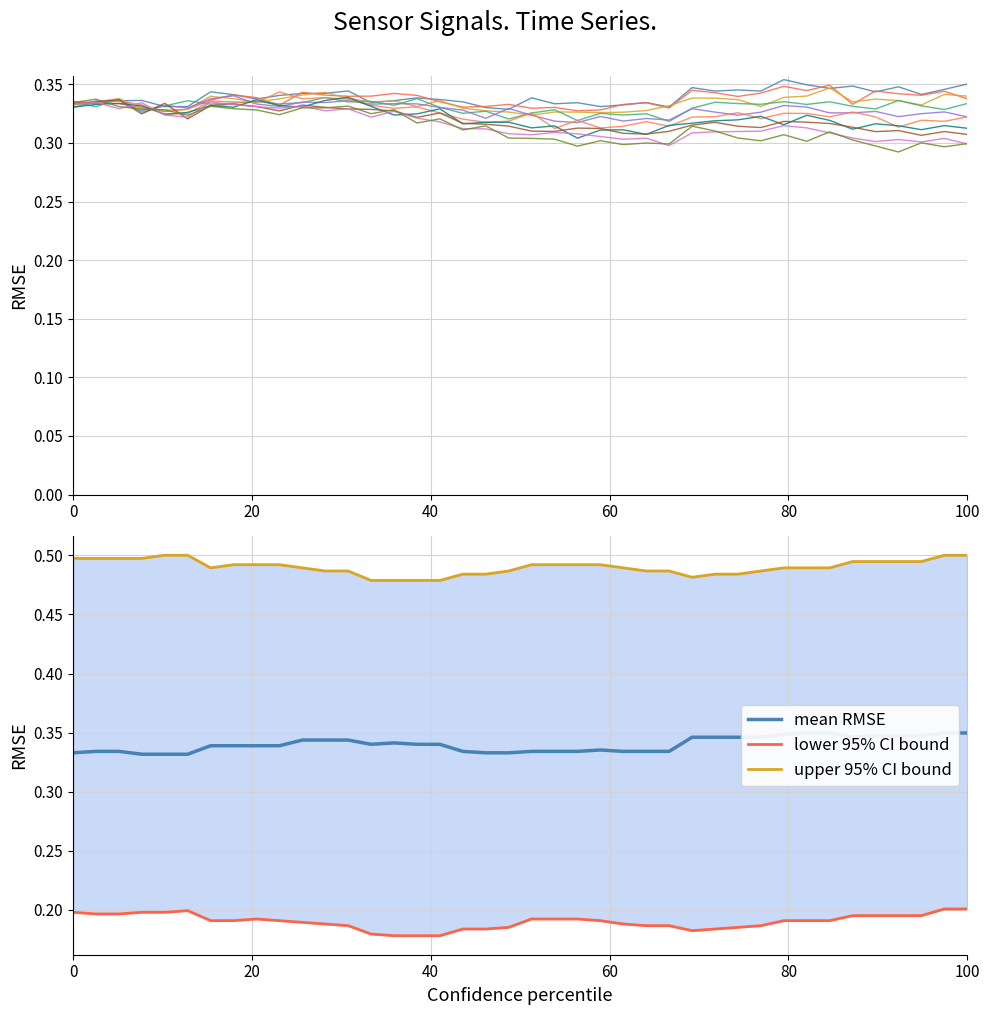

Count the number of data series in this chart.

3